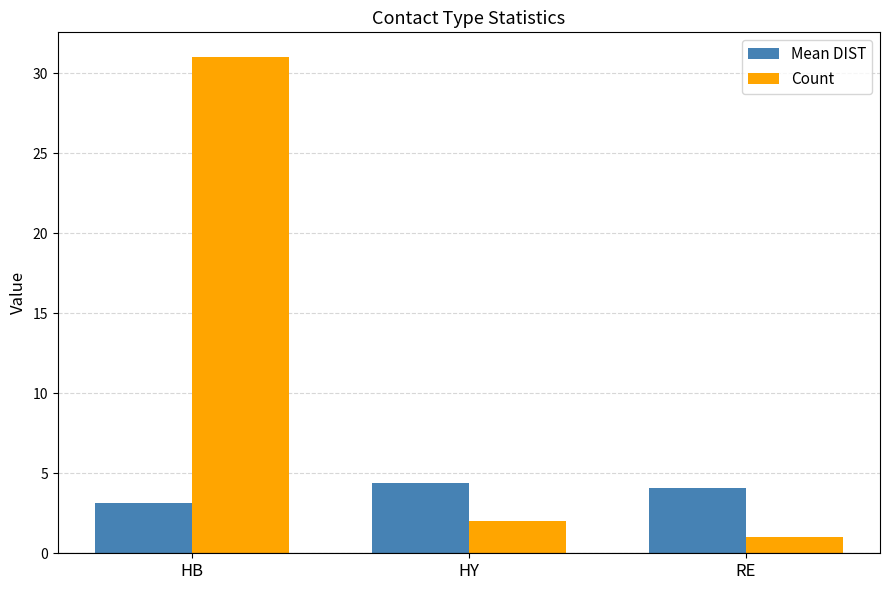

True or false: Mean DIST has a value of 7.5 at HY.

False